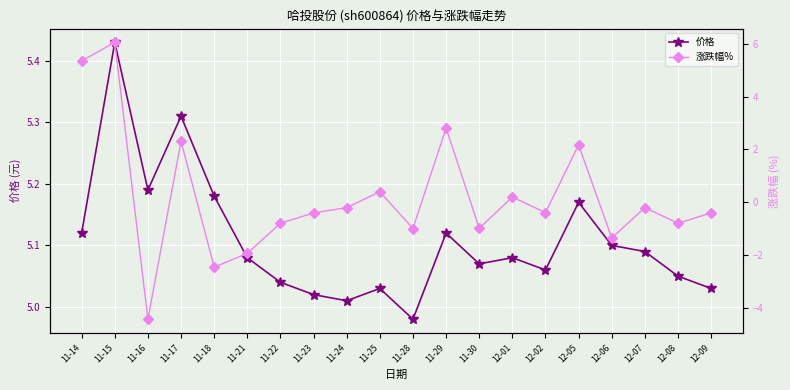

What is the sum of all 价格 values?

102.2